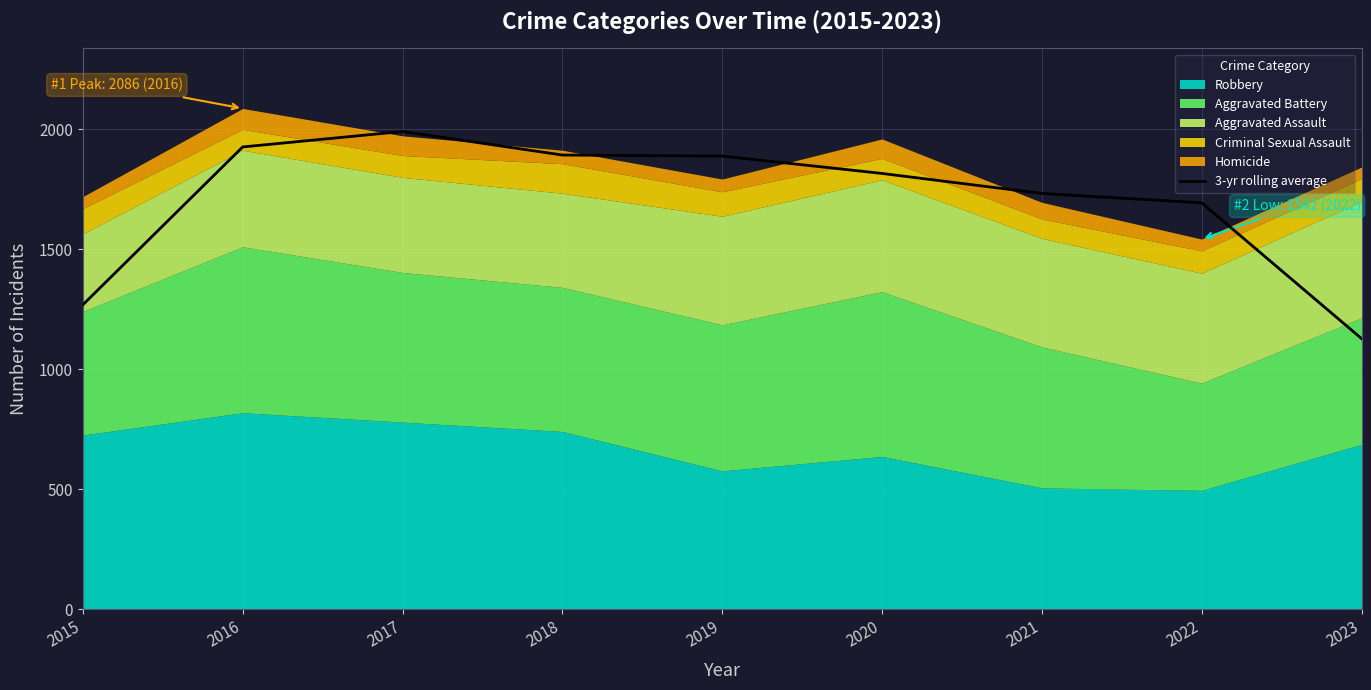

True or false: the data has more than 0 interior local peaks.

True